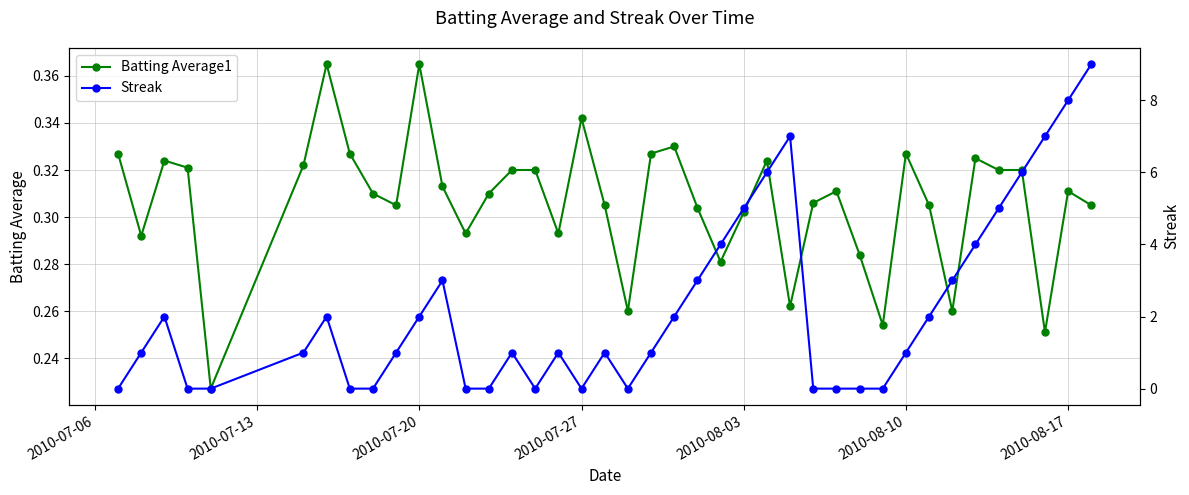

Which series has the largest total across all categories?

Streak